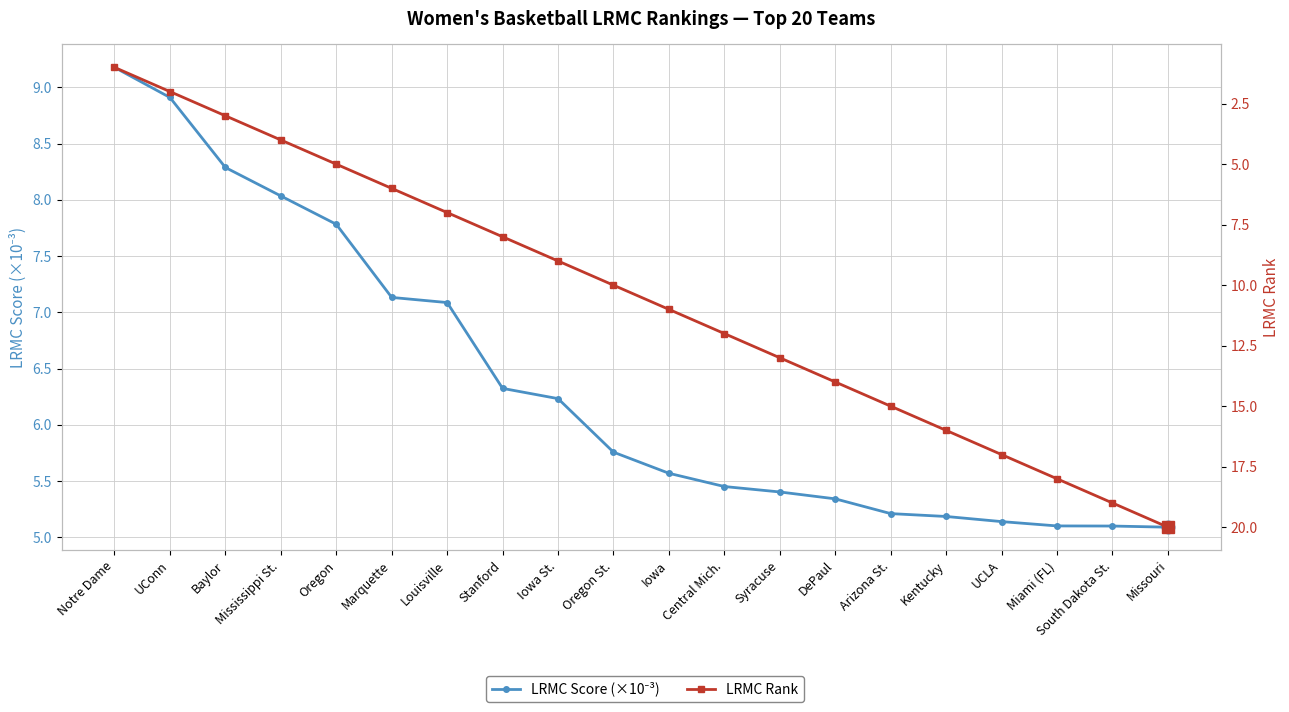

Which series ends up on top after the final intersection of LRMC Score (×10⁻³) and LRMC Rank?

LRMC Rank